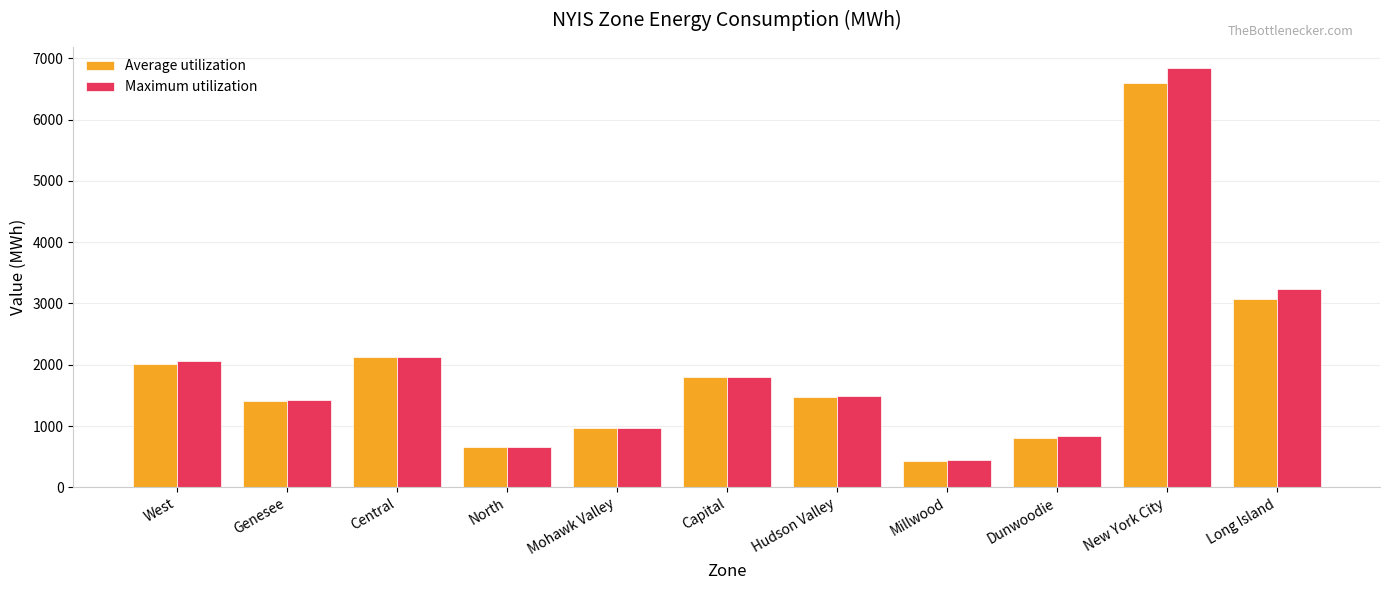

What is the sum of all Maximum utilization values?

21892